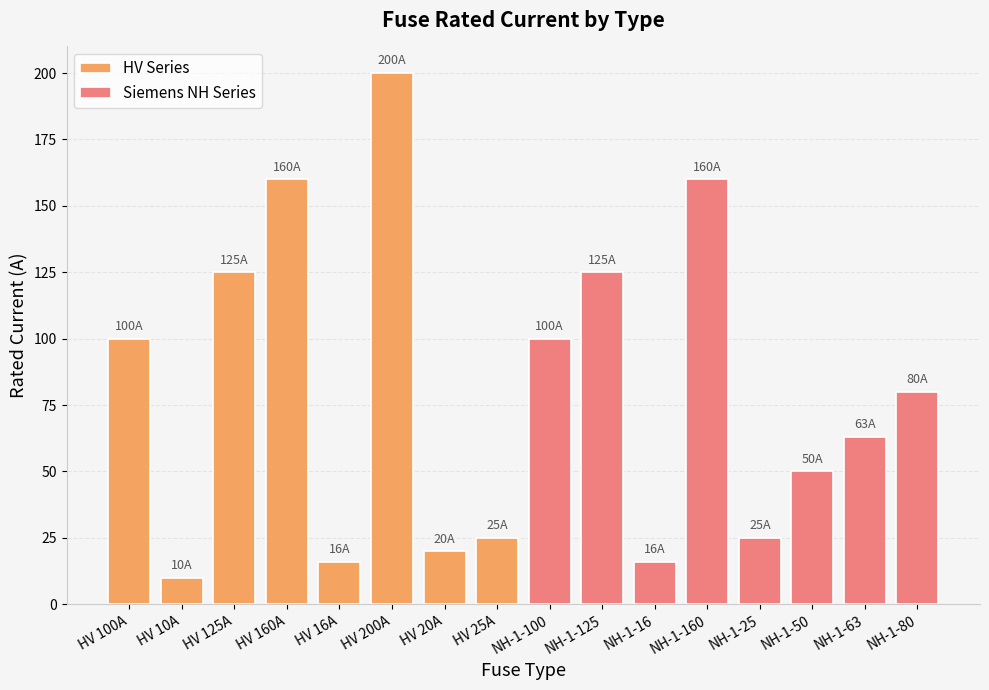

Which series has the largest total across all categories?

HV Series